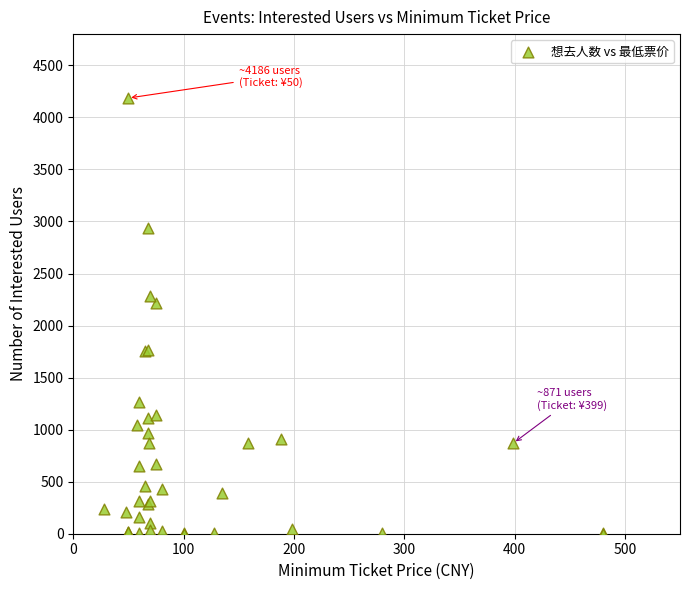

What Y value in the scatter plot is closest to 2094?

2216